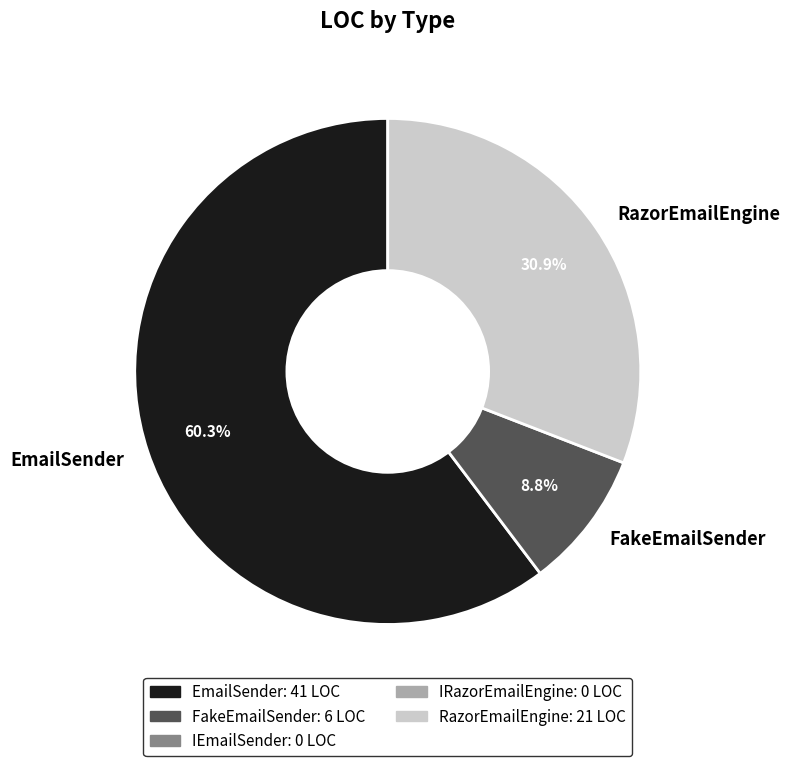

What is the largest slice in the pie chart?

EmailSender